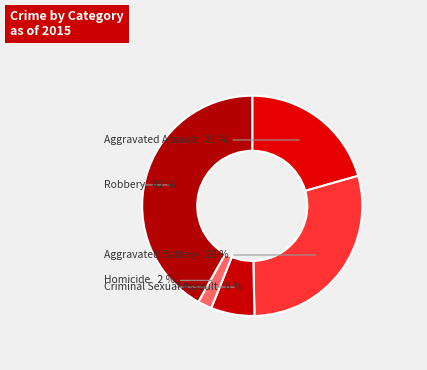

Is there any slice that represents more than half of the pie?

No